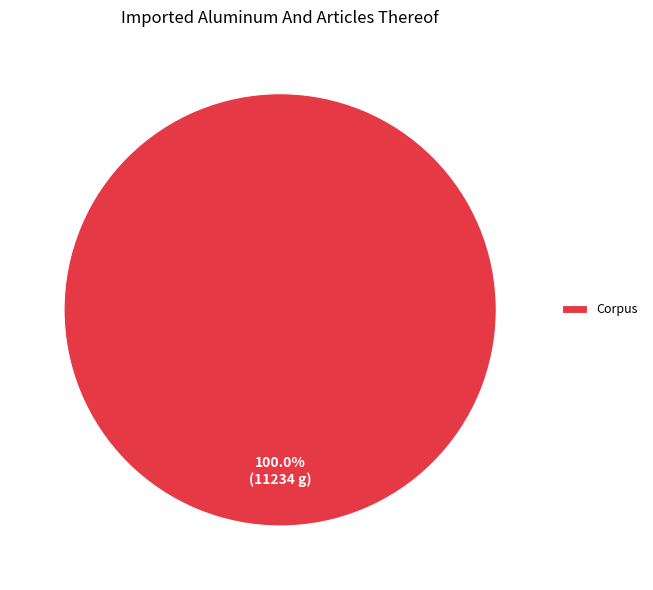

How many slices are in this pie chart?

1